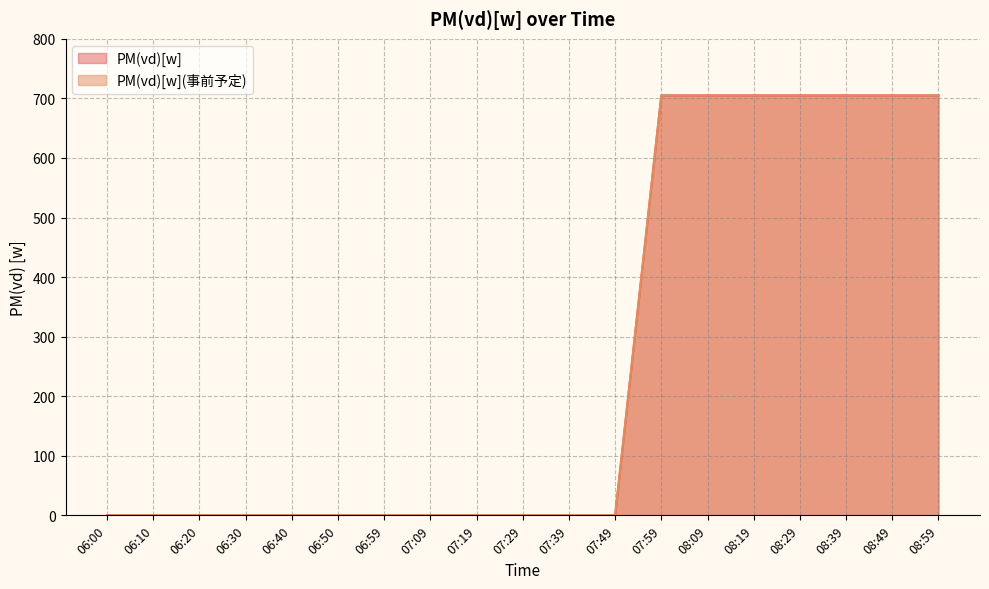

Is the value of PM(vd)[w](事前予定) at 08:09 greater than the value of PM(vd)[w] at 06:40?

Yes